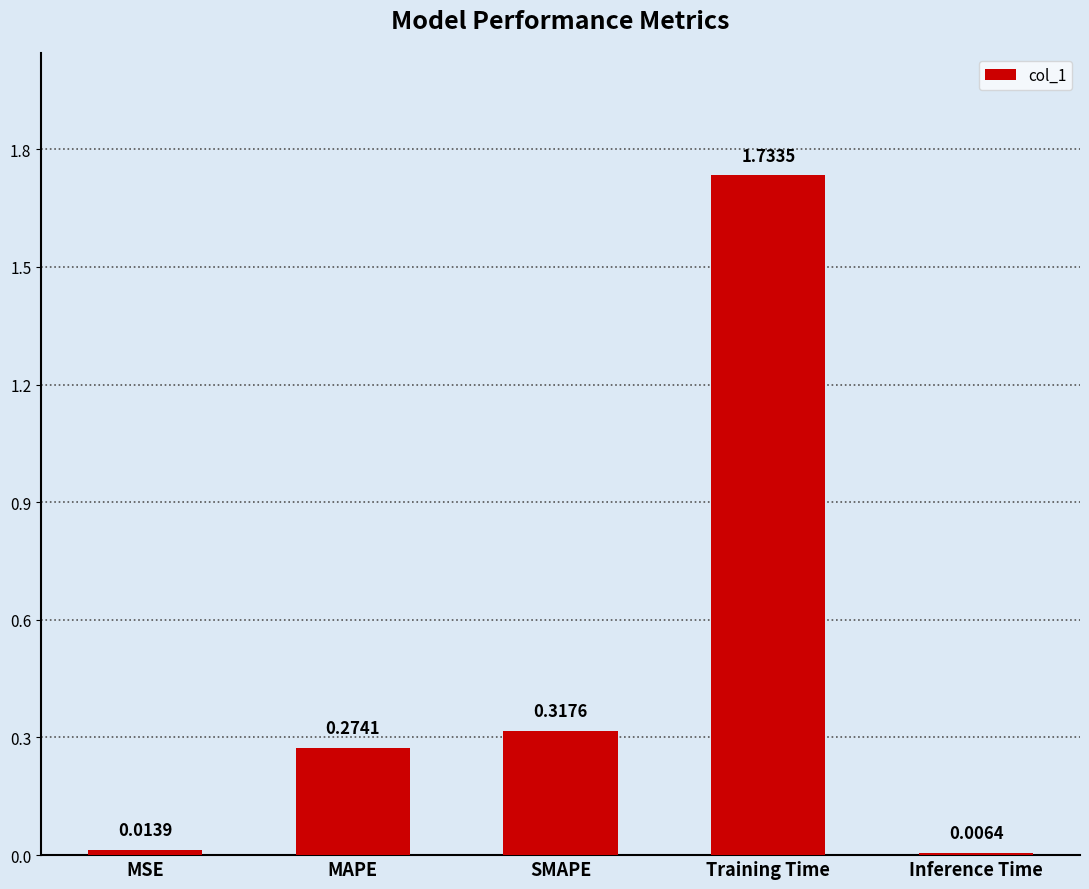

What is the label of the 4th bar from the right?

MAPE